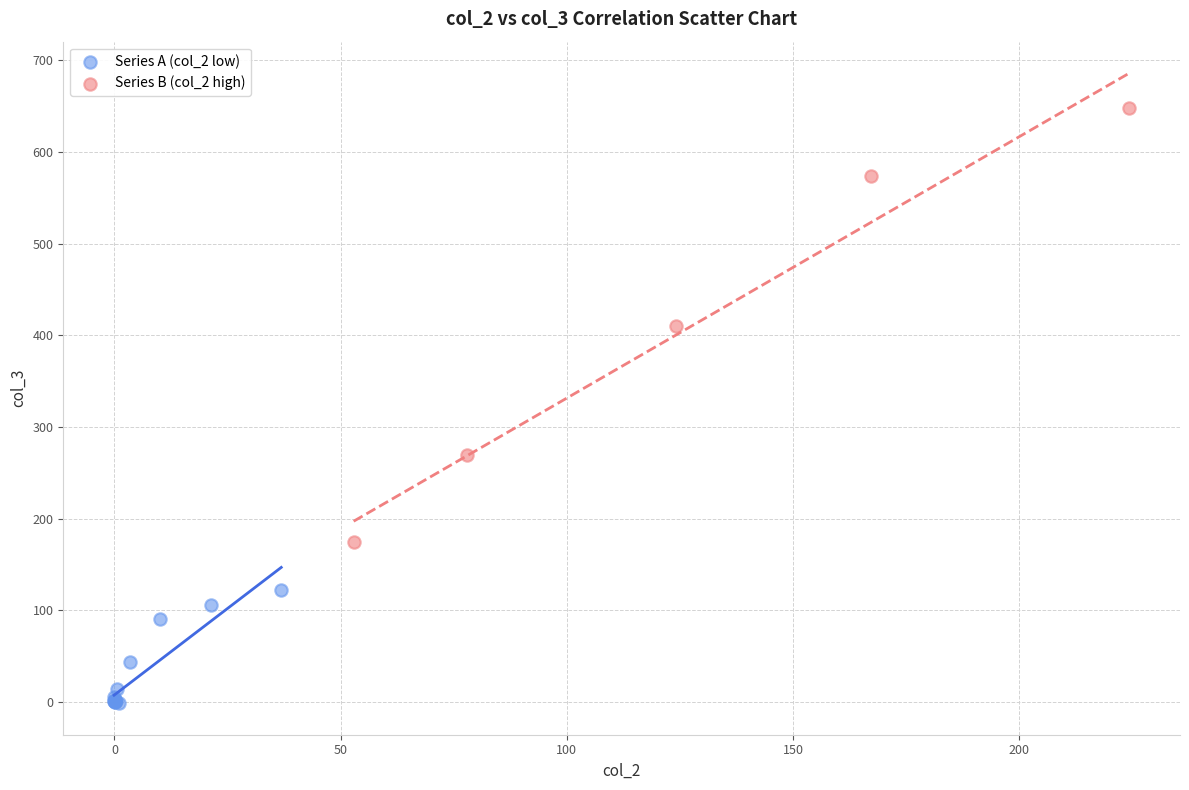

Which series has the widest spread of Y values?

Series B (col_2 high)